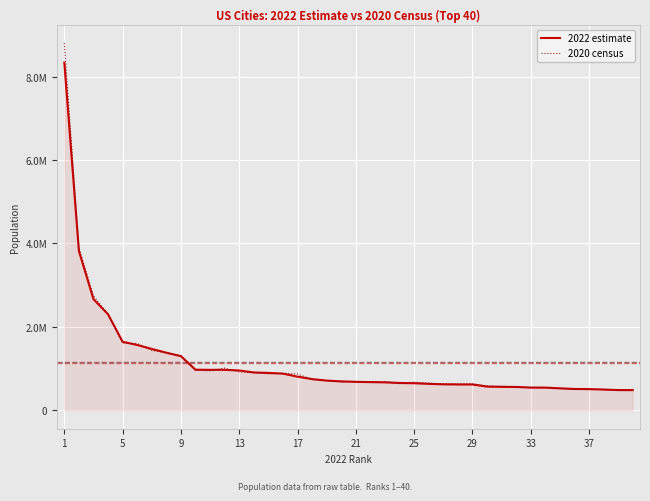

What are all the series names shown in the legend?

2022 estimate, 2020 census